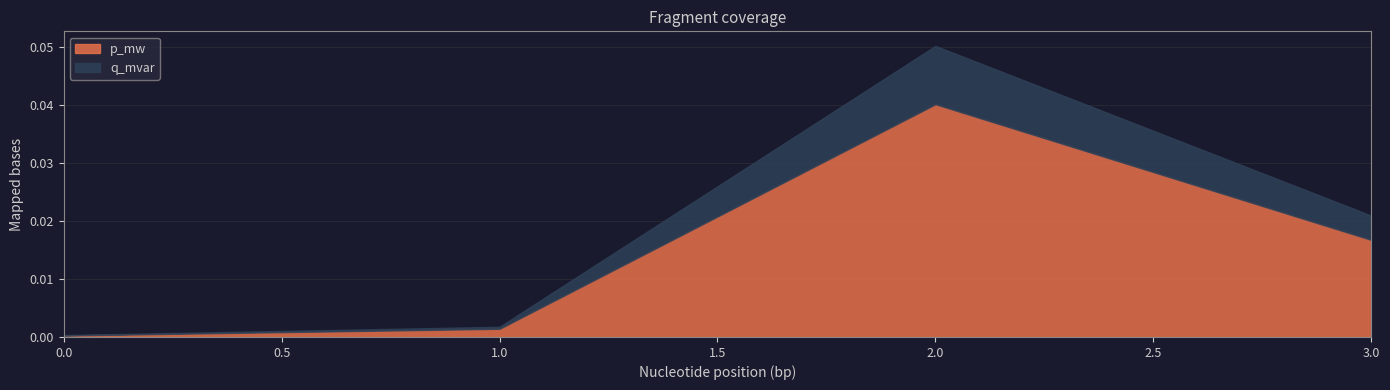

How many distinct data groups are displayed?

2